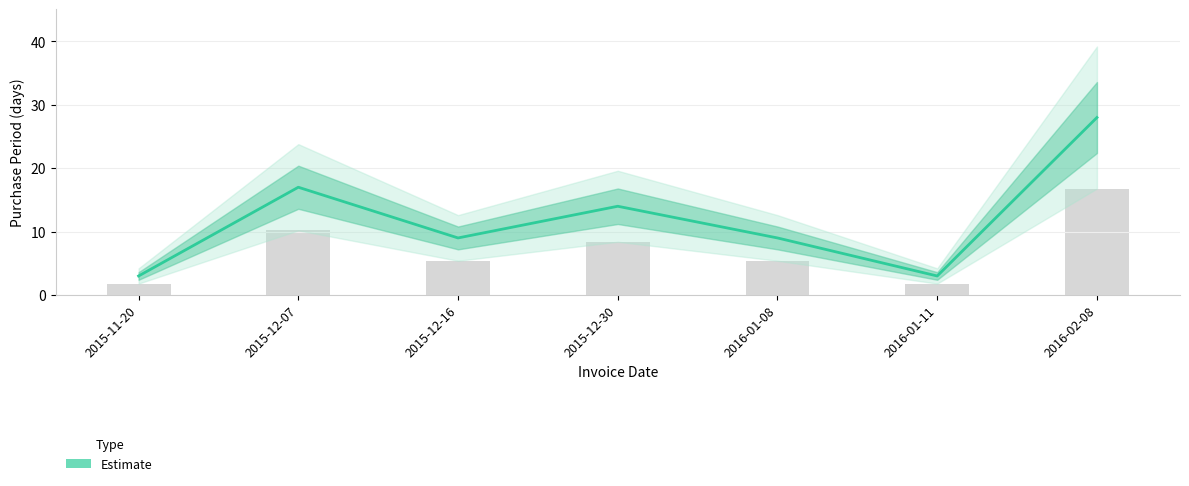

Are the bars grouped side by side (vs. stacked)?

No